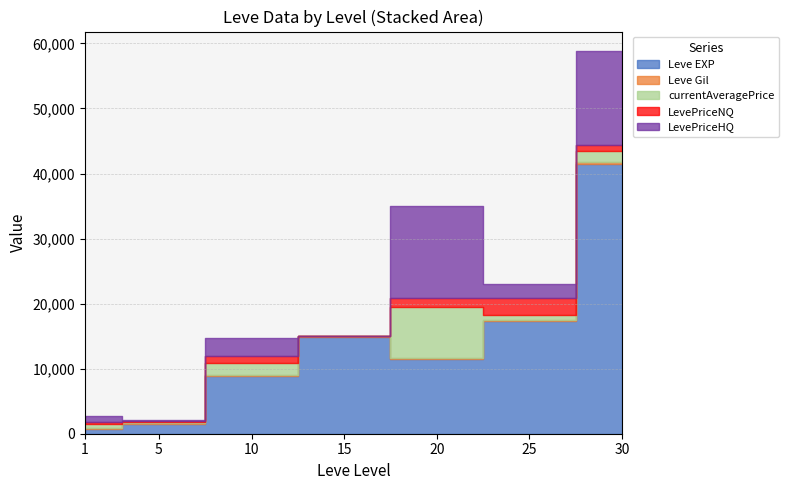

How many data points does each series have?

7